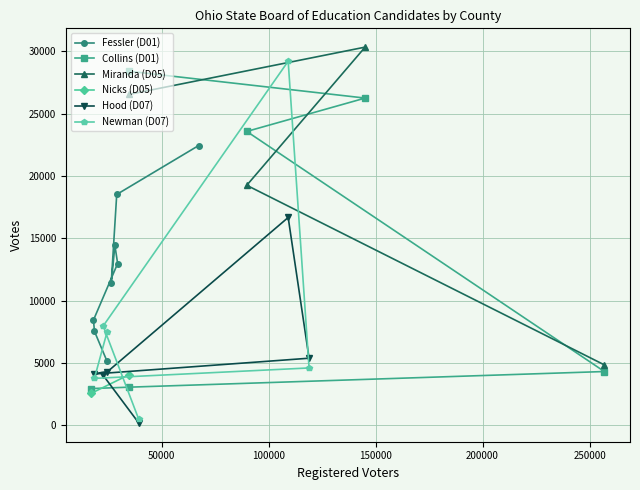

How many times do Newman (D07) and Collins (D01) cross each other?

3